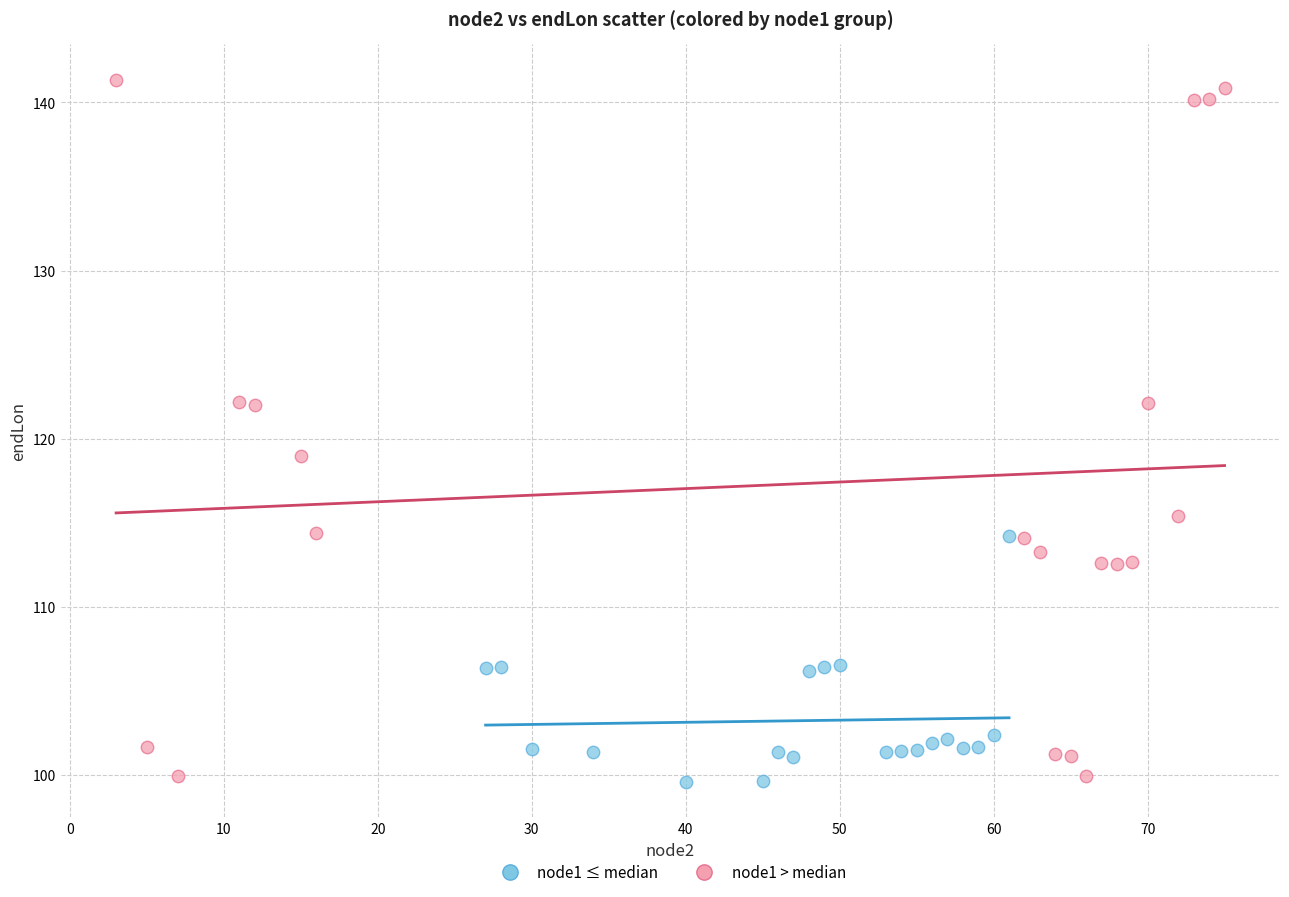

What are all the series names shown in the legend?

node1 ≤ median, node1 > median